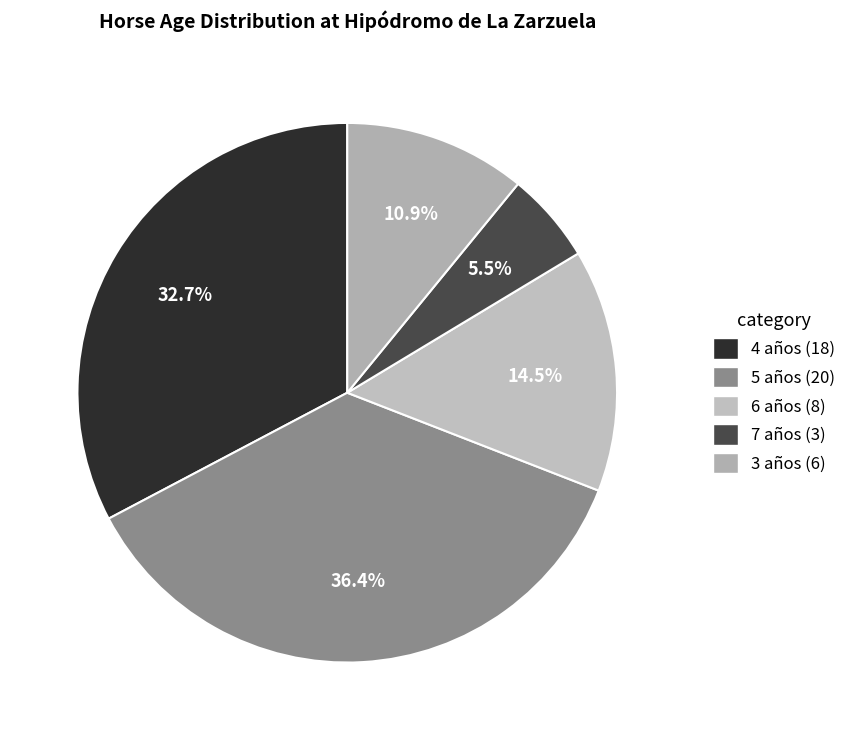

Does 5 años represent more than half of the total?

No